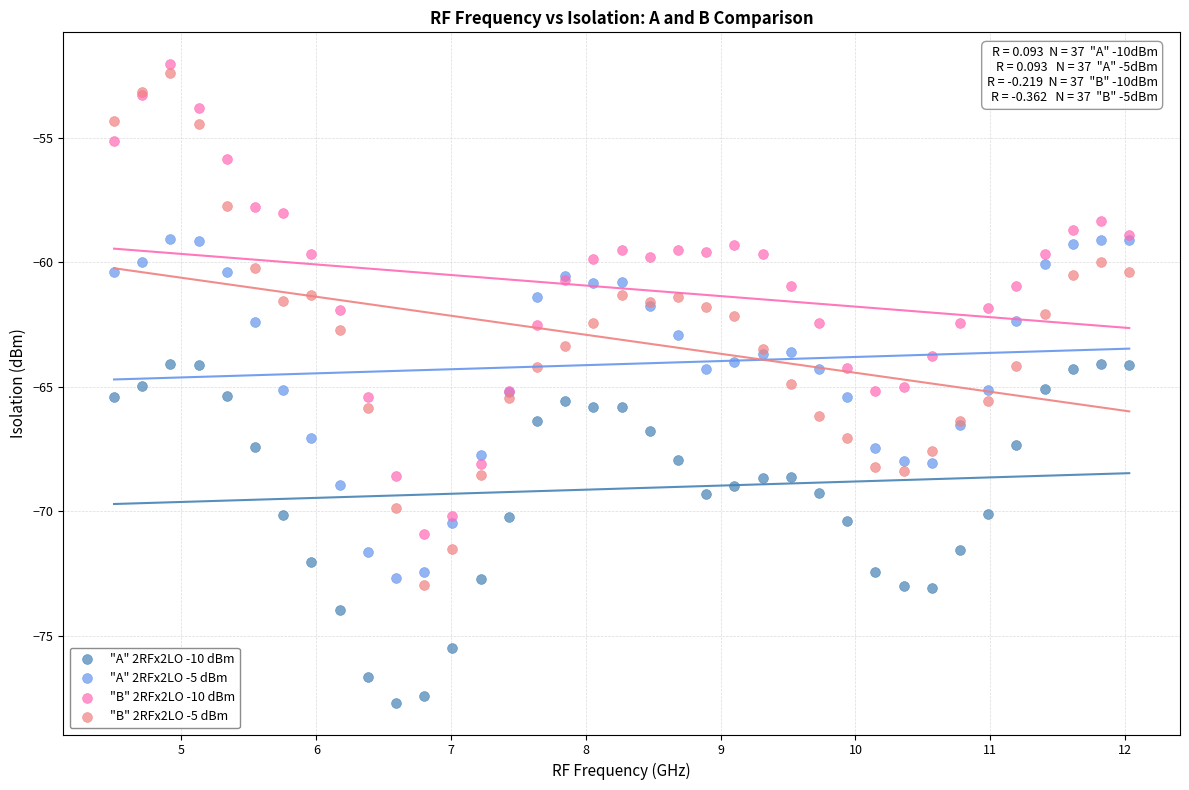

Which series reaches the maximum Y coordinate?

"B" 2RFx2LO -10 dBm